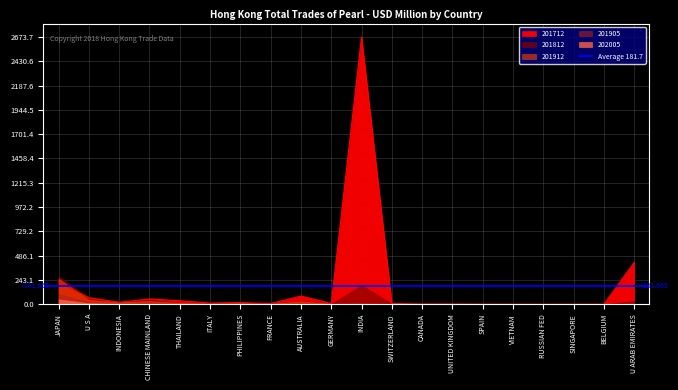

Which series has the widest spread of values?

201712